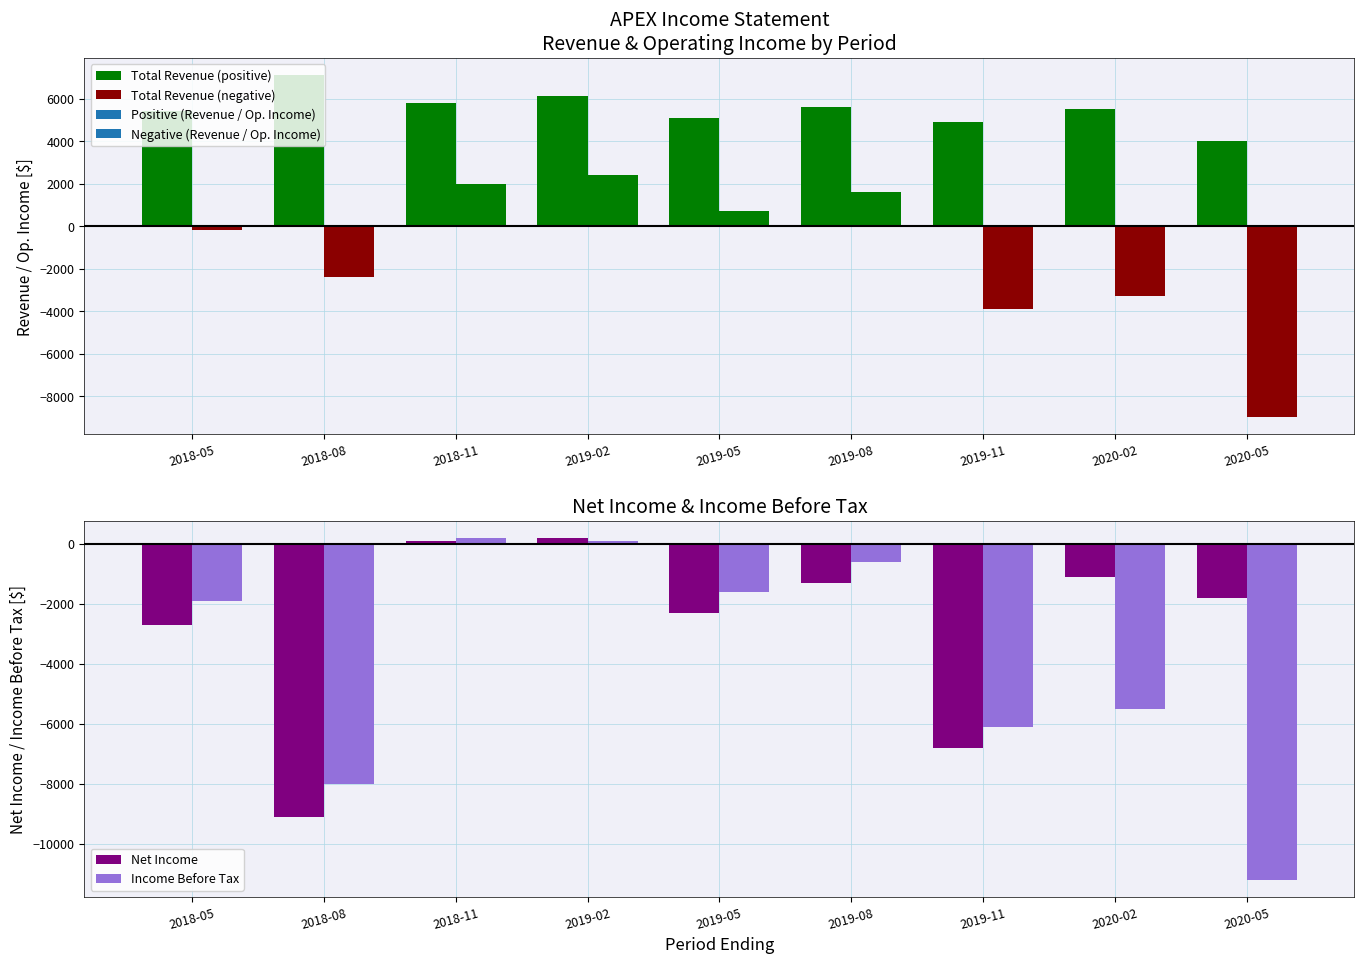

Does the chart contain stacked bars?

No